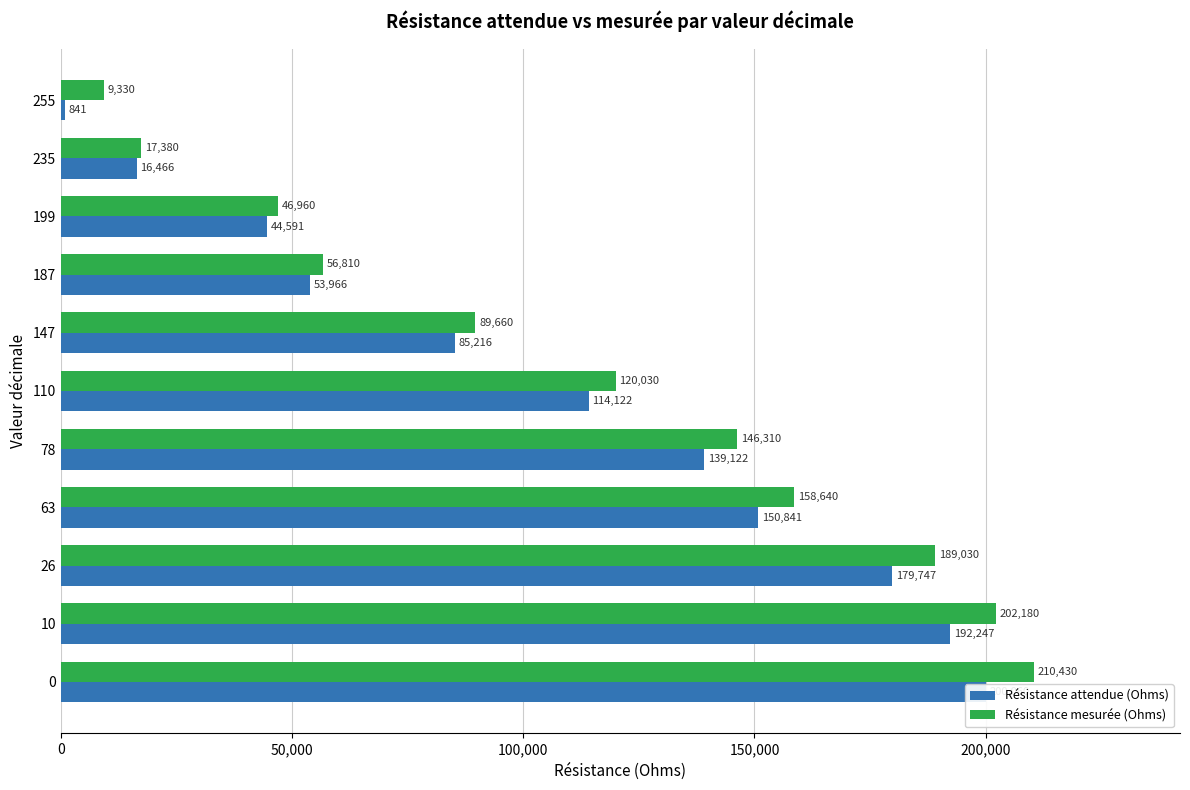

True or false: Résistance attendue (Ohms) has a value of 248073.1 at 63.

False